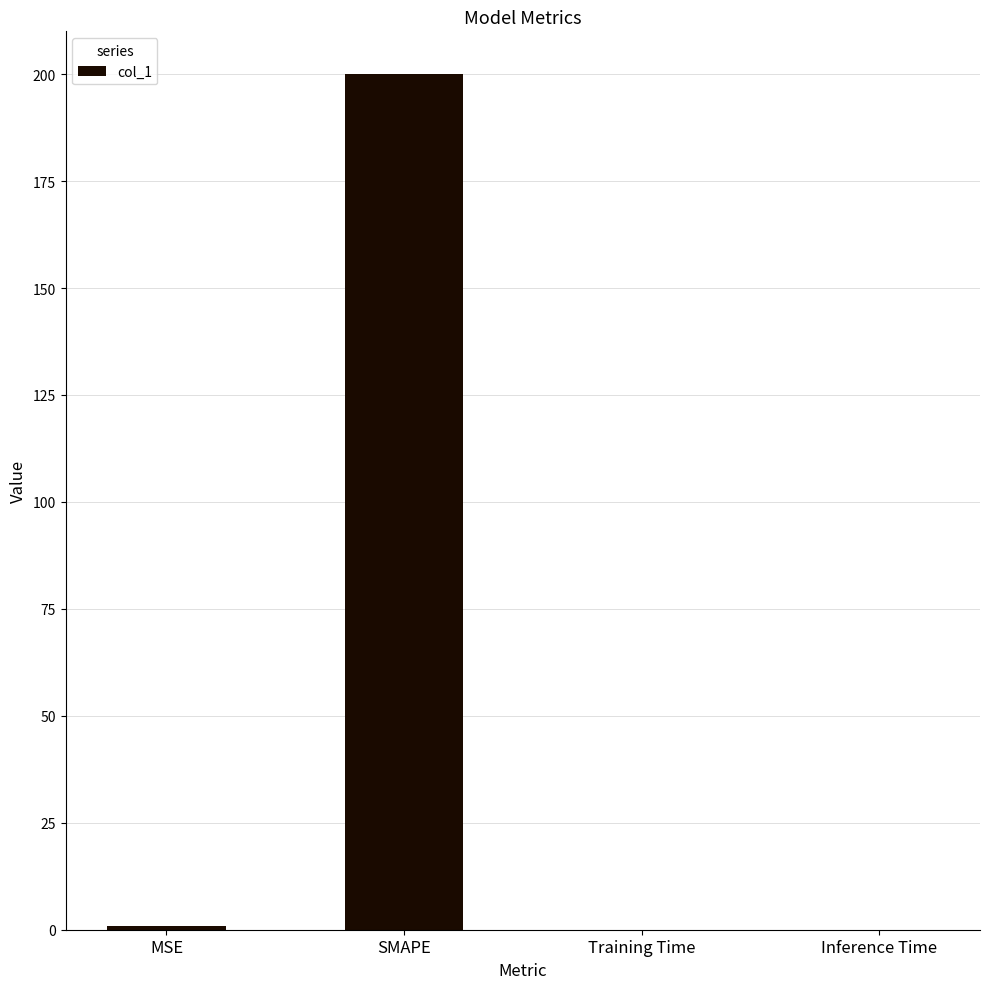

The value at SMAPE is 132.5. True or false?

False